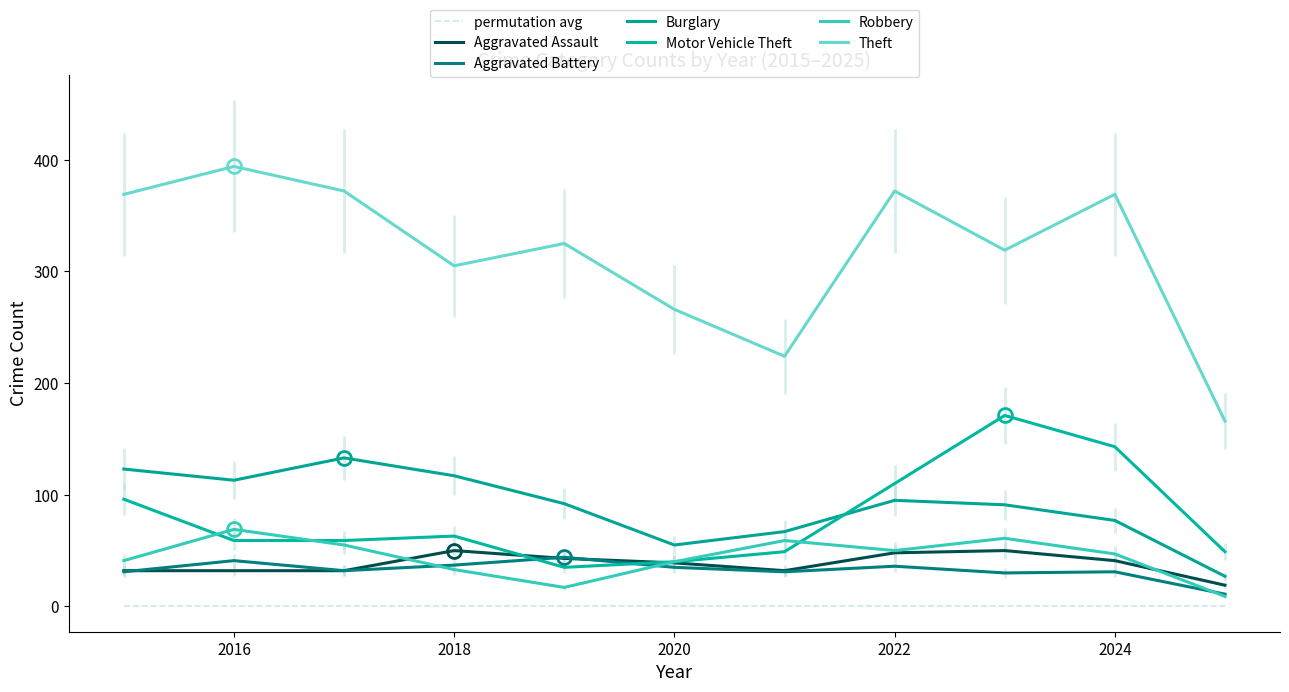

What is the average value of the Burglary series?

90